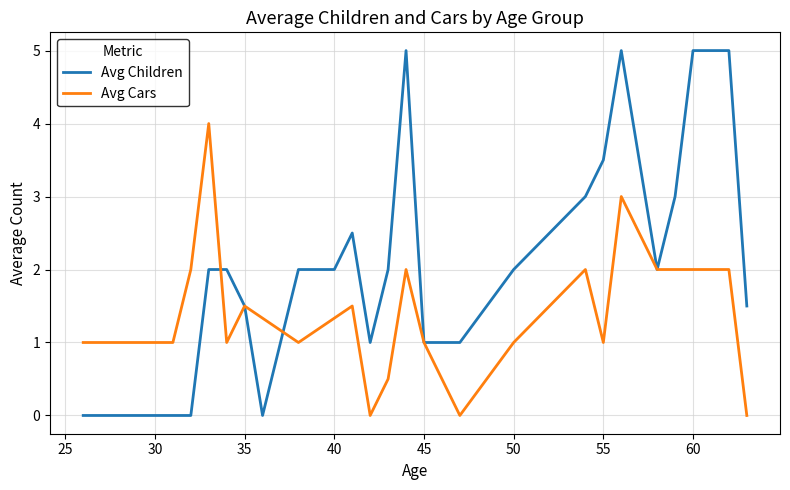

Which series has the largest total across all categories?

Avg Children